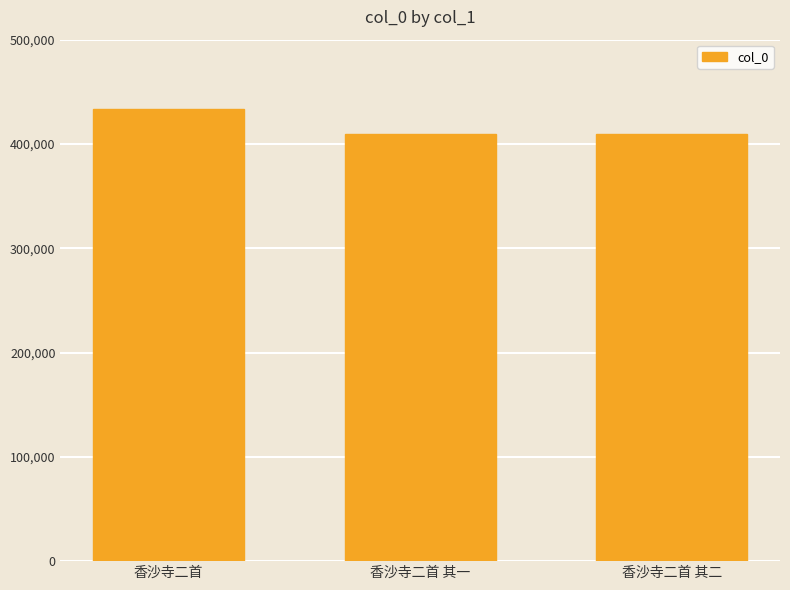

True or false: the data shows 409325 at 香沙寺二首 其一.

True